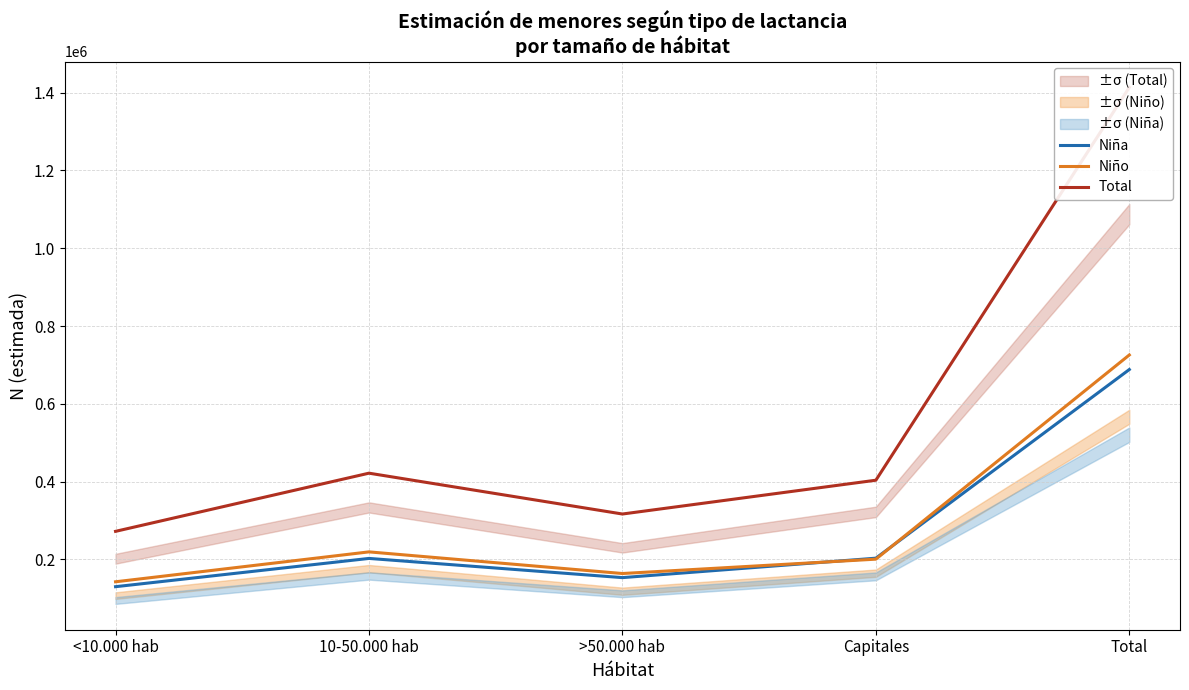

Which series has the largest range (max minus min)?

Total